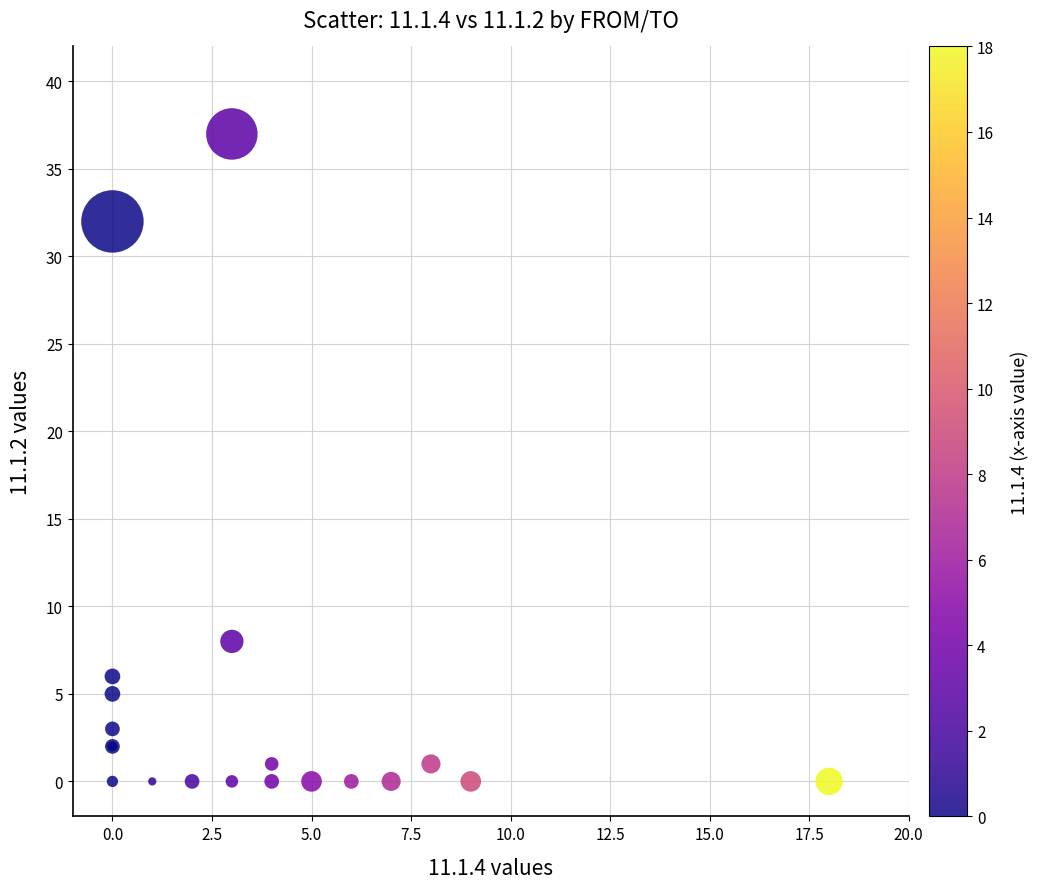

What Y value in the scatter plot is closest to 18?

8